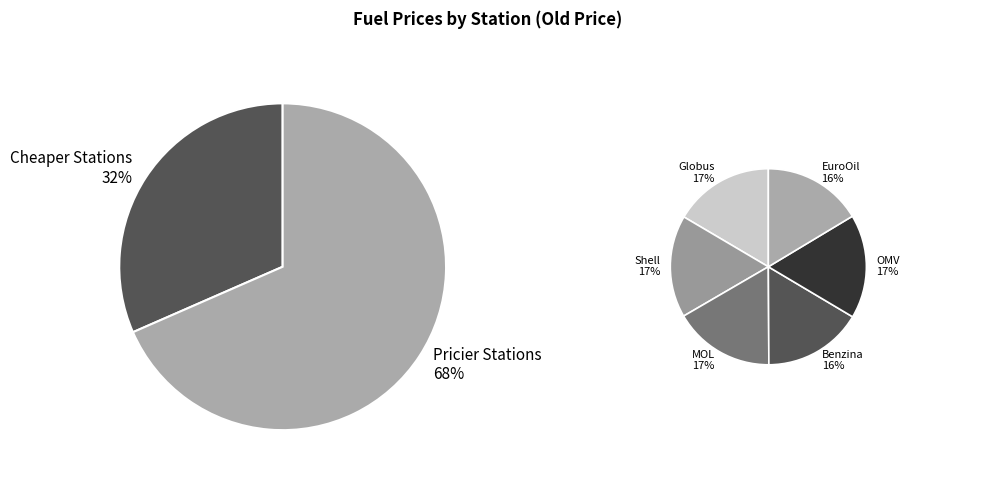

Is the sum of OMV IKEA and EuroOil Opuštěná greater than half?

No